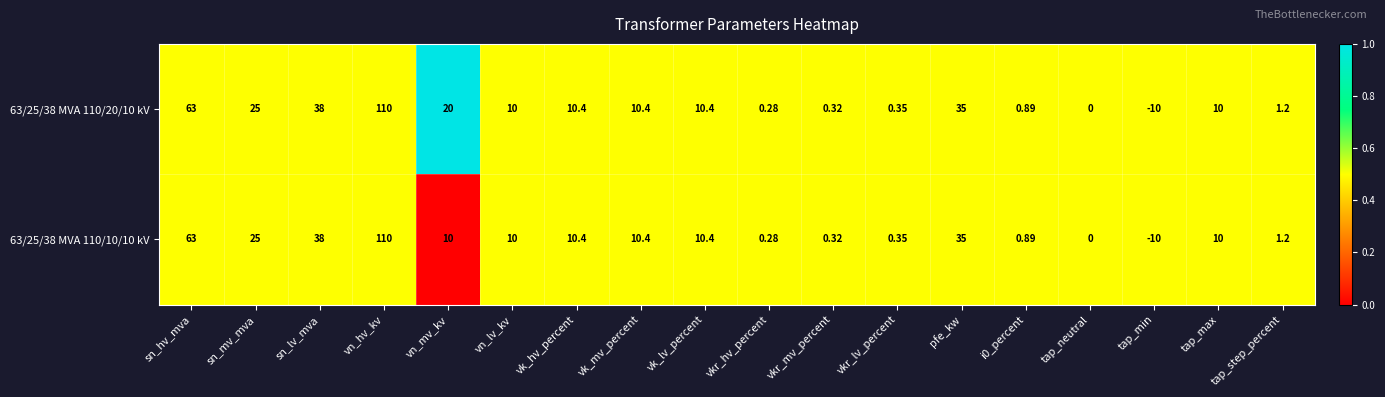

Which series has the largest total across all categories?

63/25/38 MVA 110/20/10 kV